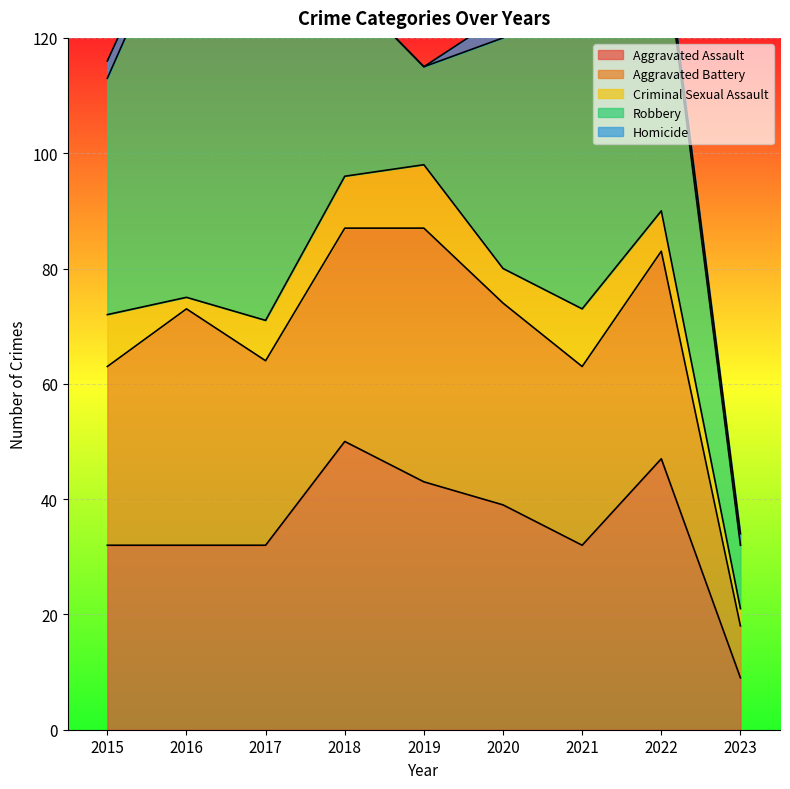

At which category does Robbery reach its first local peak?

2016